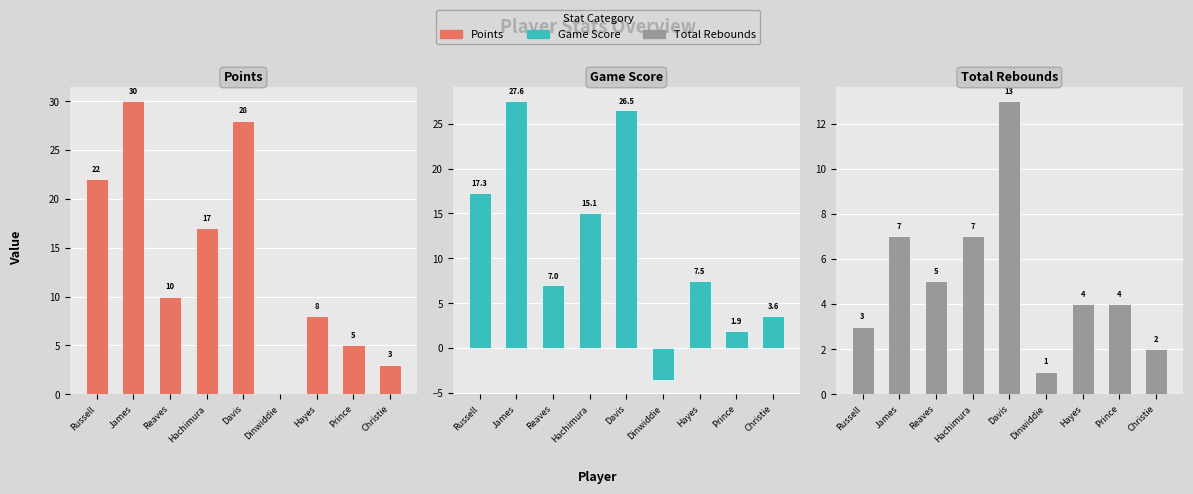

Between Davis and Christie, which series saw the biggest shift?

Points